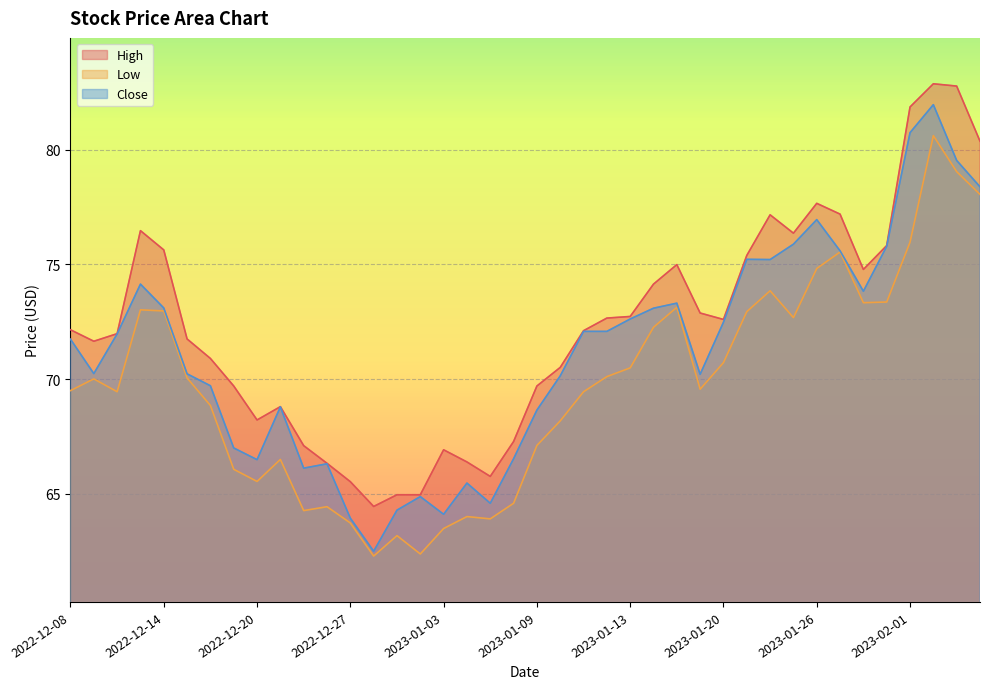

Count the number of categories in the chart.

40